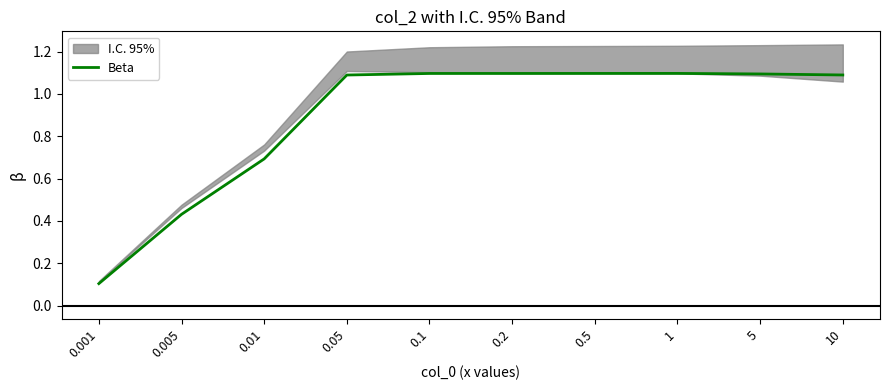

The chart shows a value of 1.1 at 0.1. True or false?

True